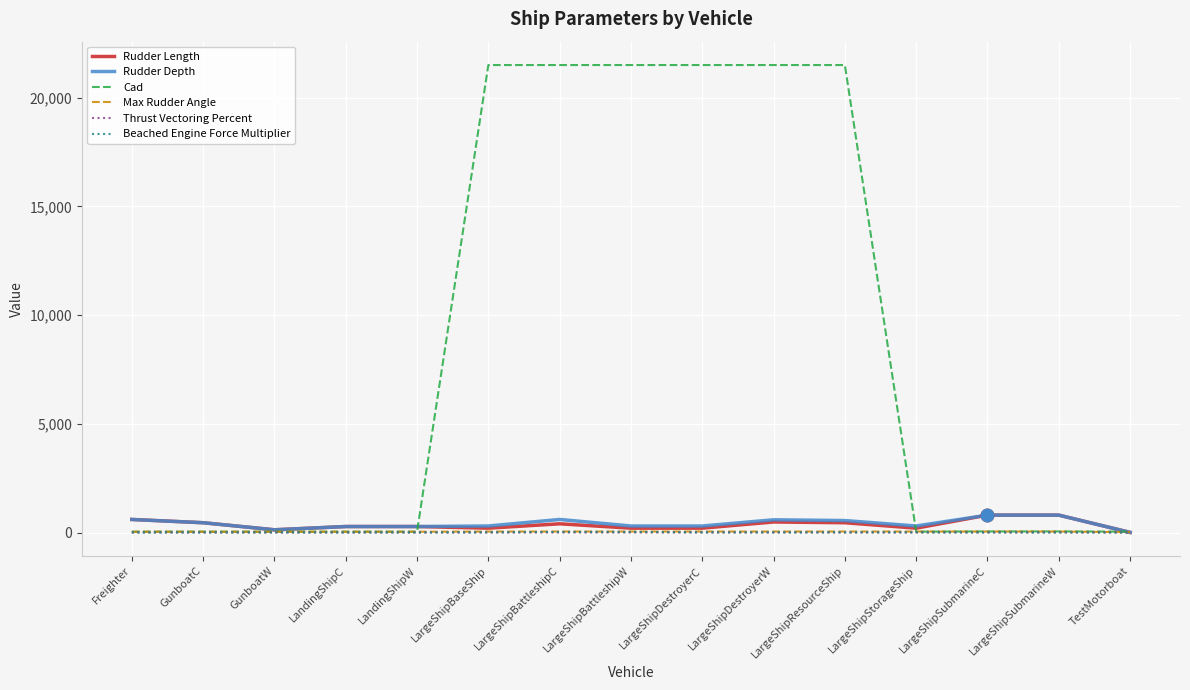

What is the greatest value displayed?

21500.0